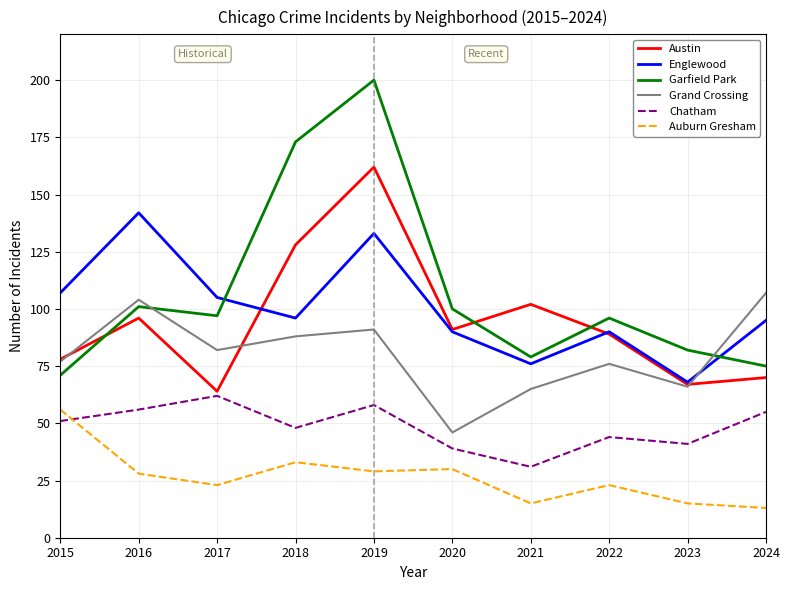

What is the maximum value shown in the chart?

200